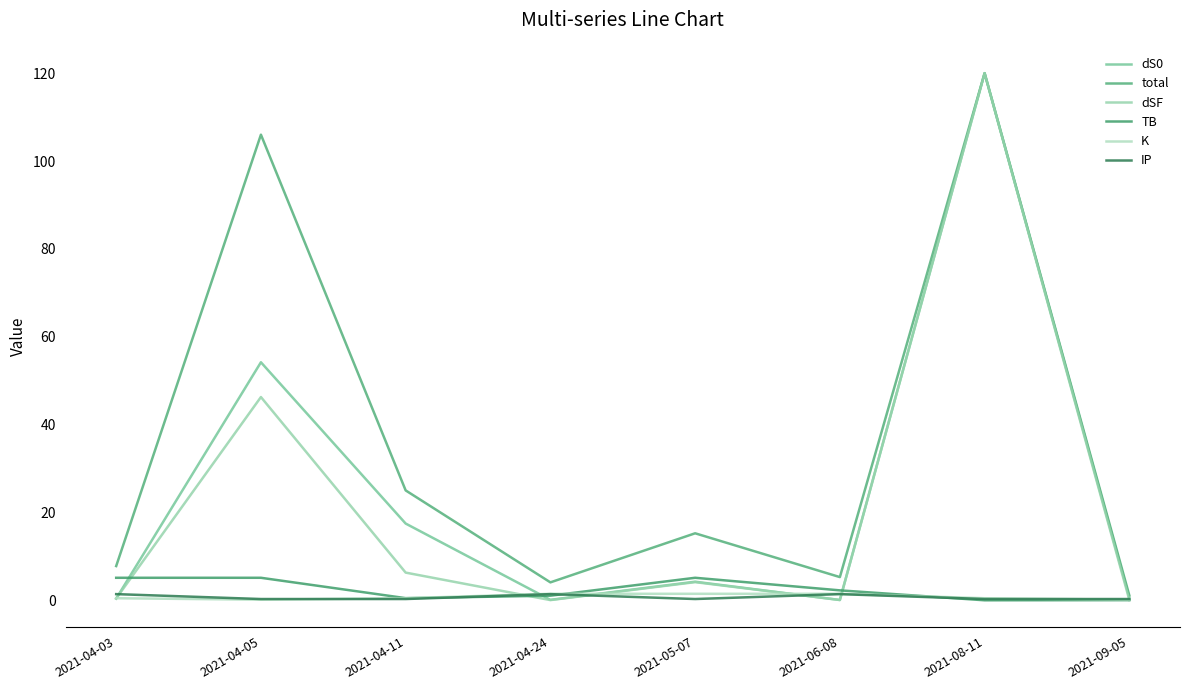

How many interior local peaks does the dSF series have?

3